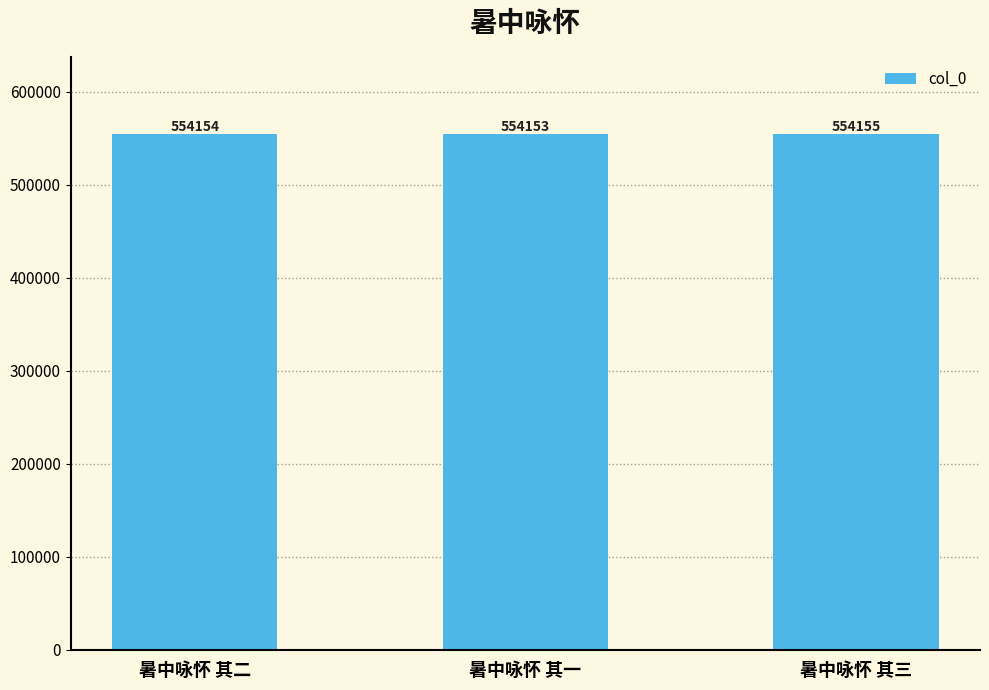

Read the value at 暑中咏怀 其一.

554153